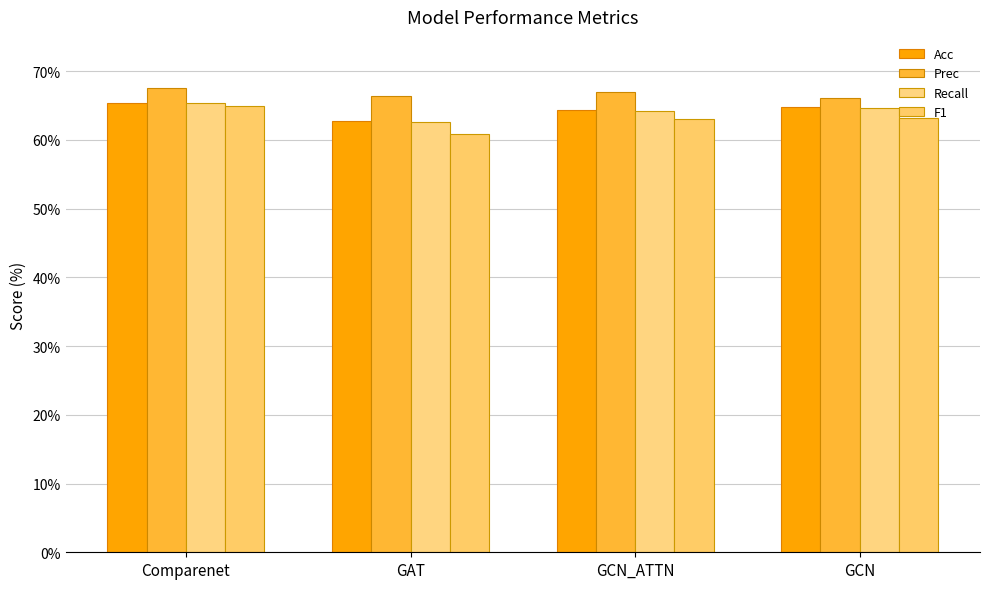

What is the label of the 1st bar from the right?

GCN